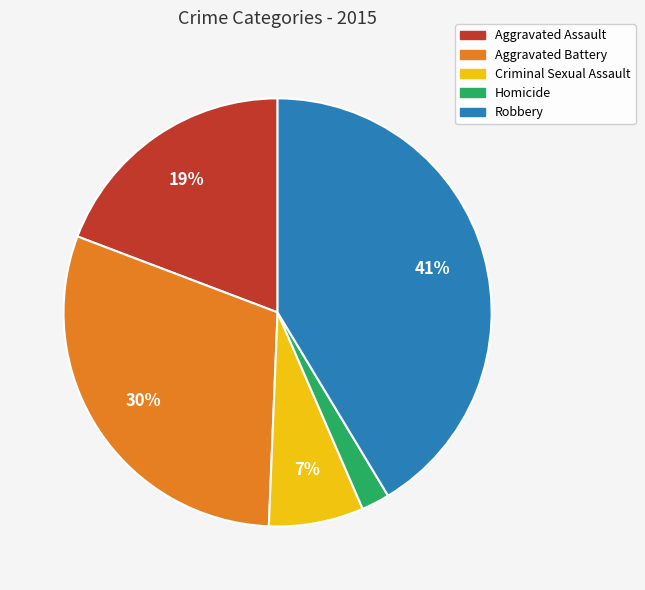

Rank the categories by value from highest to lowest.

Robbery, Aggravated Battery, Aggravated Assault, Criminal Sexual Assault, Homicide